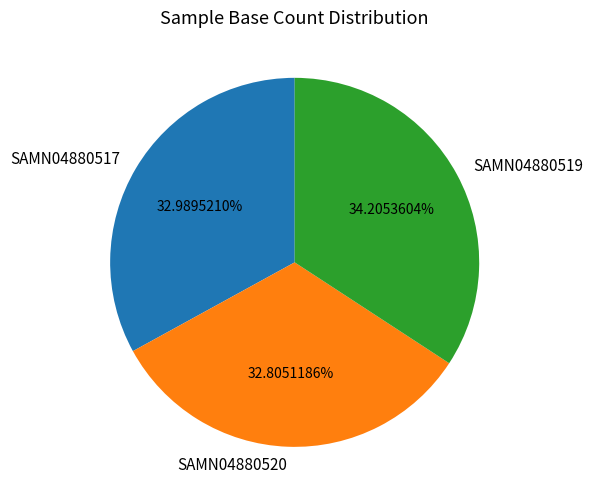

Does any single category account for the majority?

No